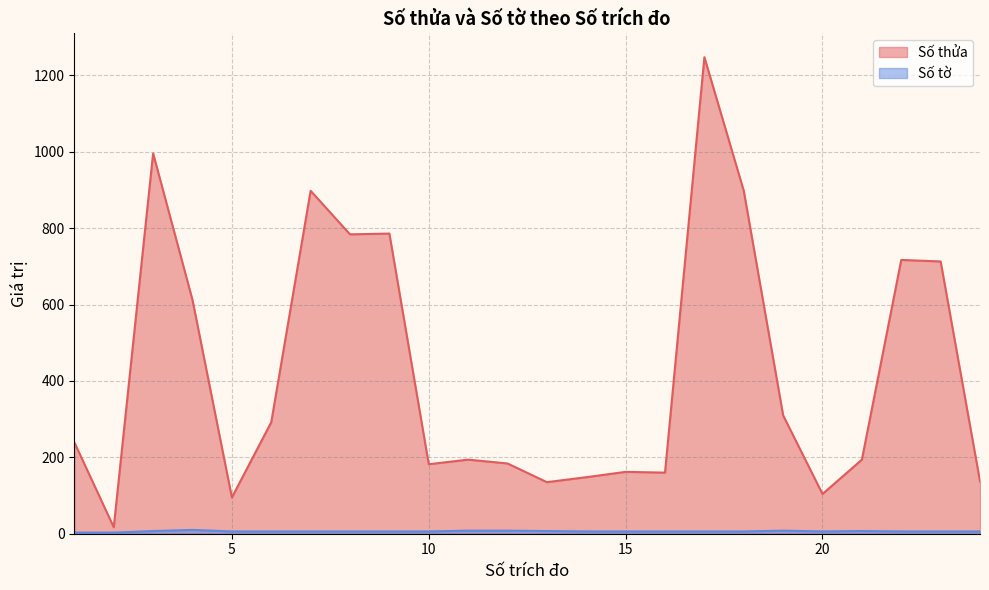

Rank the categories by Số thửa value from highest to lowest.

17, 3, 7, 18, 9, 8, 22, 23, 4, 19, 6, 1, 11, 21, 12, 10, 15, 16, 14, 24, 13, 20, 5, 2